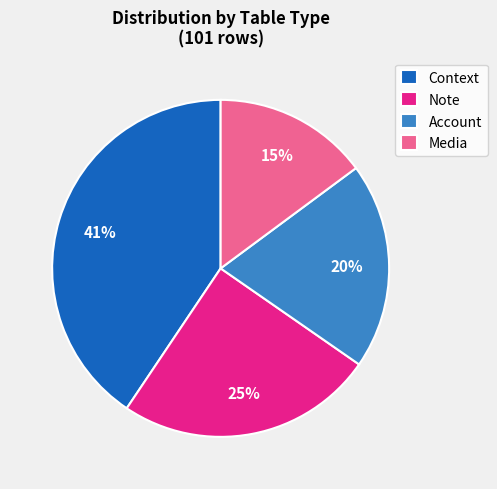

Which category has the biggest portion of the pie?

Context